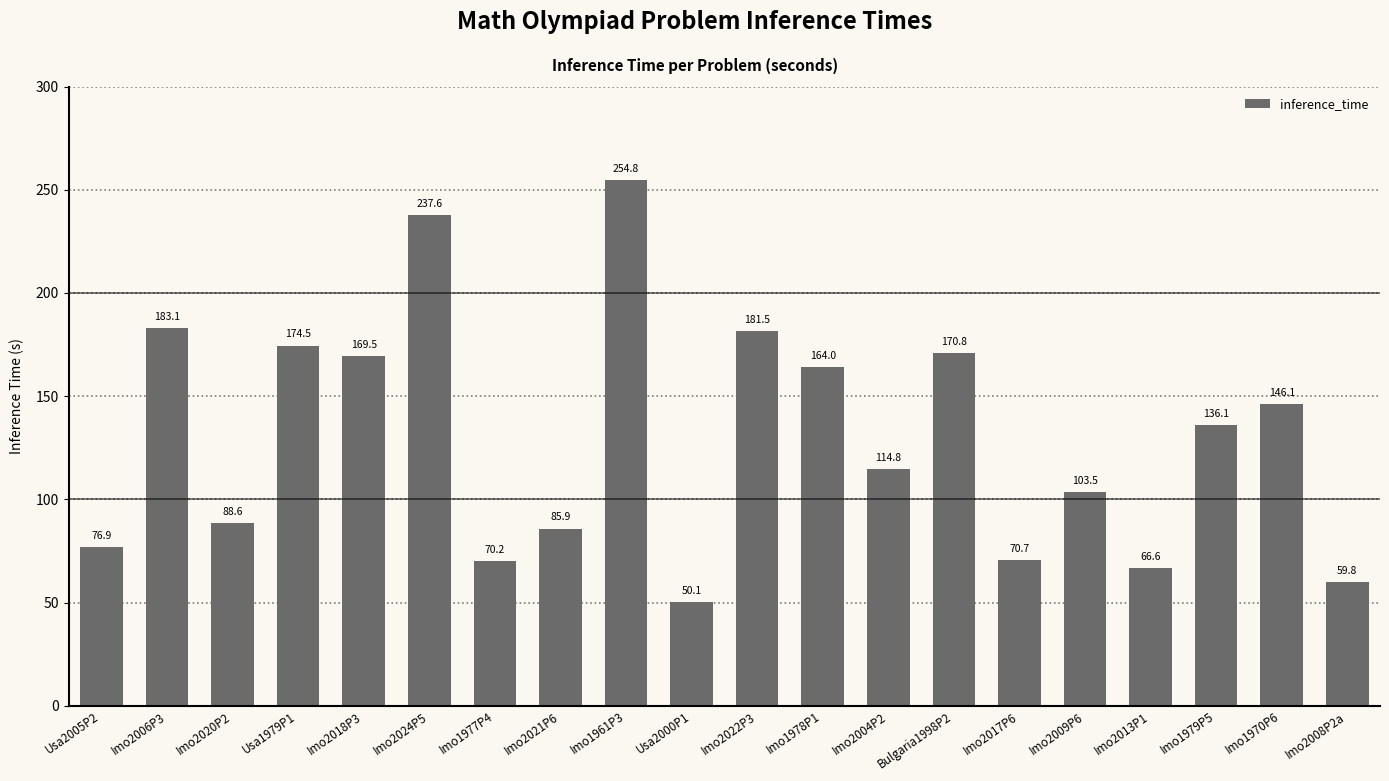

List the labels in order of value, smallest first.

Usa2000P1, Imo2008P2a, Imo2013P1, Imo1977P4, Imo2017P6, Usa2005P2, Imo2021P6, Imo2020P2, Imo2009P6, Imo2004P2, Imo1979P5, Imo1970P6, Imo1978P1, Imo2018P3, Bulgaria1998P2, Usa1979P1, Imo2022P3, Imo2006P3, Imo2024P5, Imo1961P3